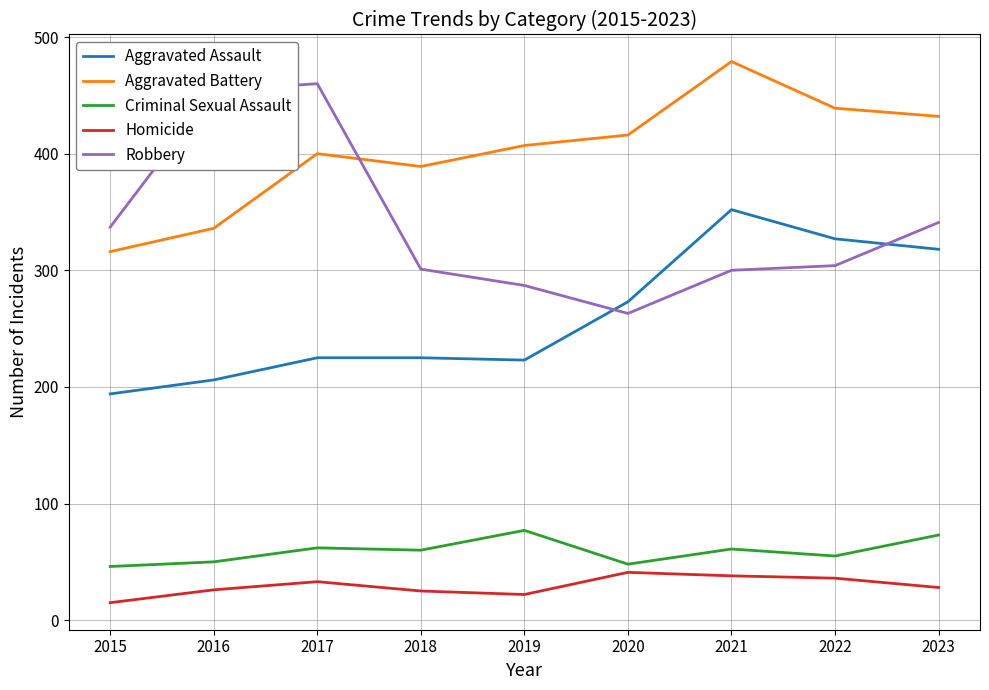

Read the Robbery value at 2015.

337